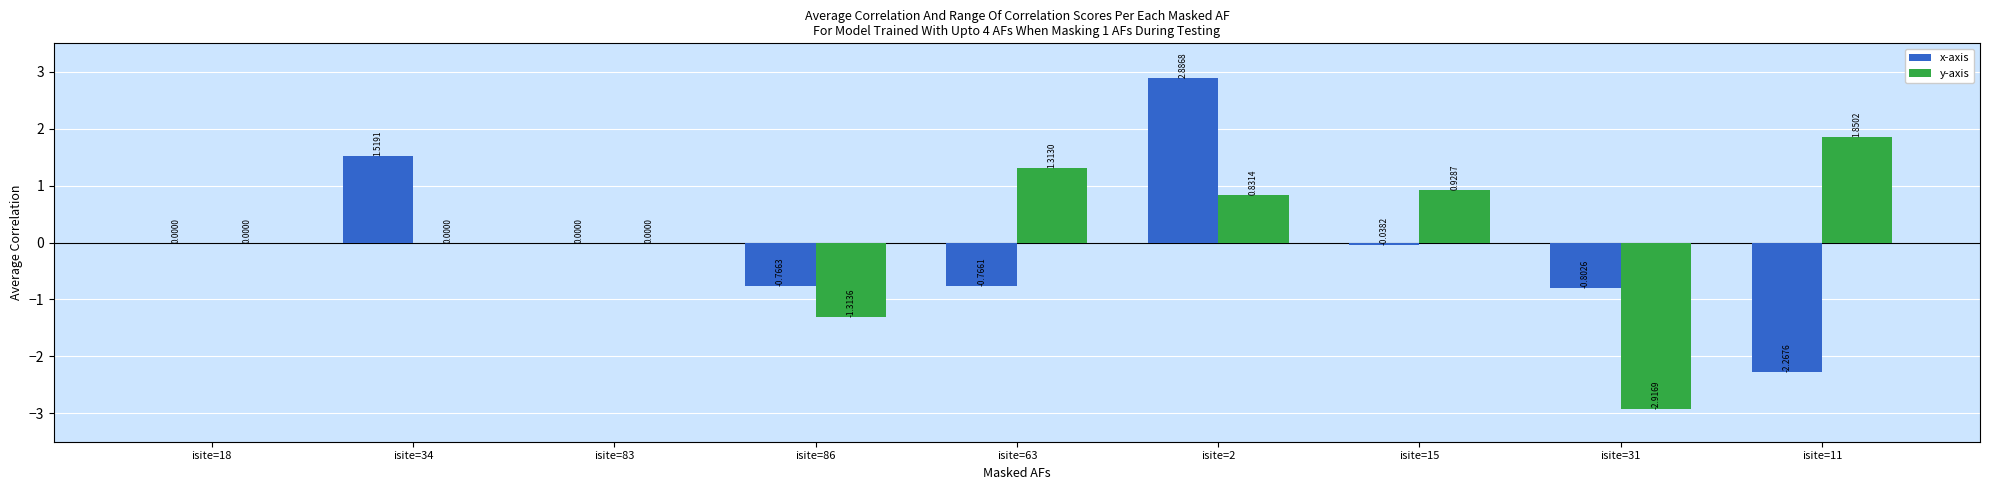

What is the sum of all y-axis values?

0.7